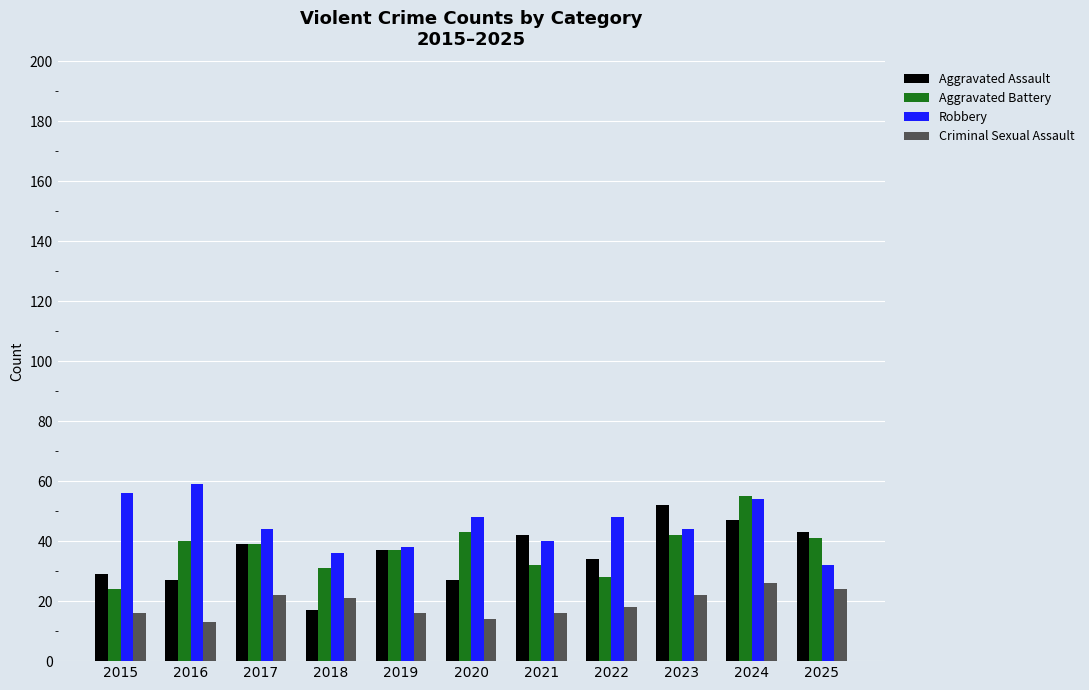

The Aggravated Assault series shows 17 at 2017. True or false?

False